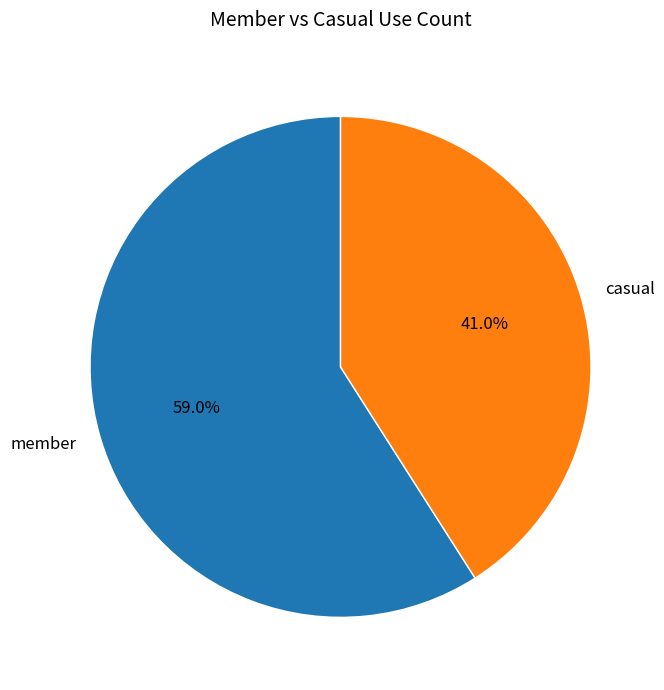

Does casual account for over 50% of the chart?

No